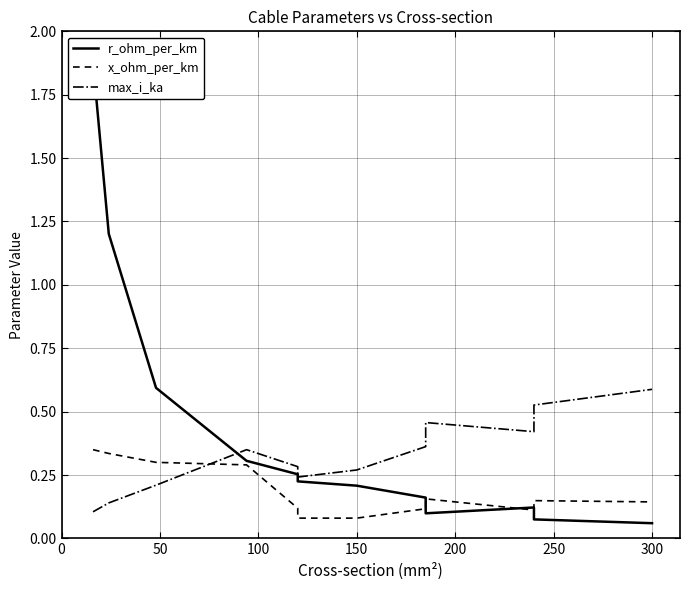

True or false: x_ohm_per_km has a value of 0.1 at 200.

True